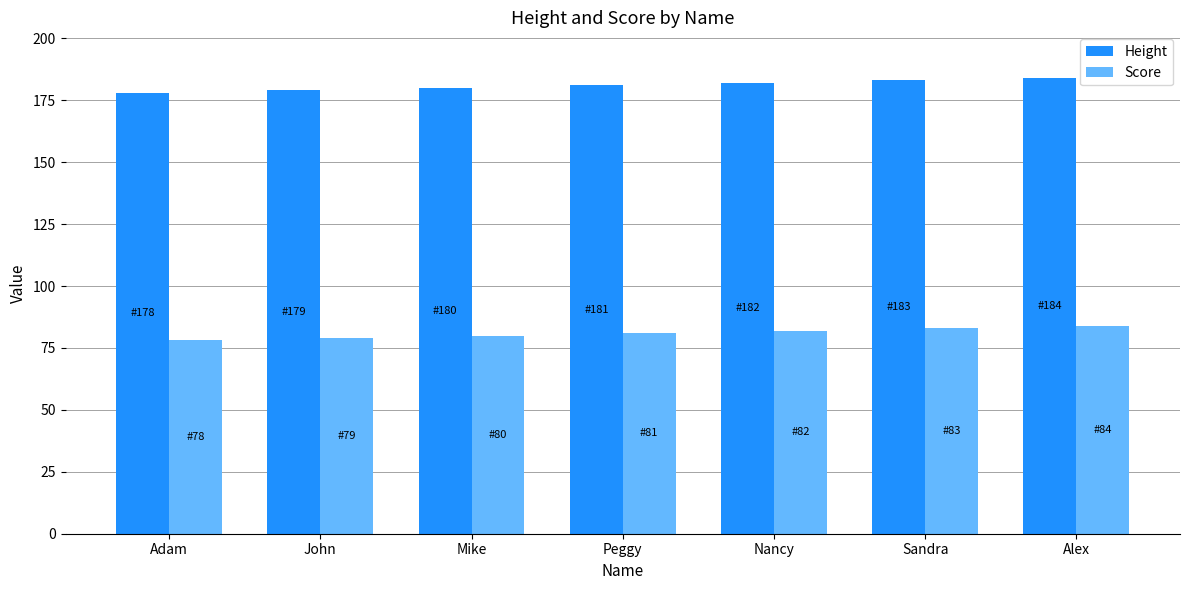

What is the lowest value of the Score series?

78